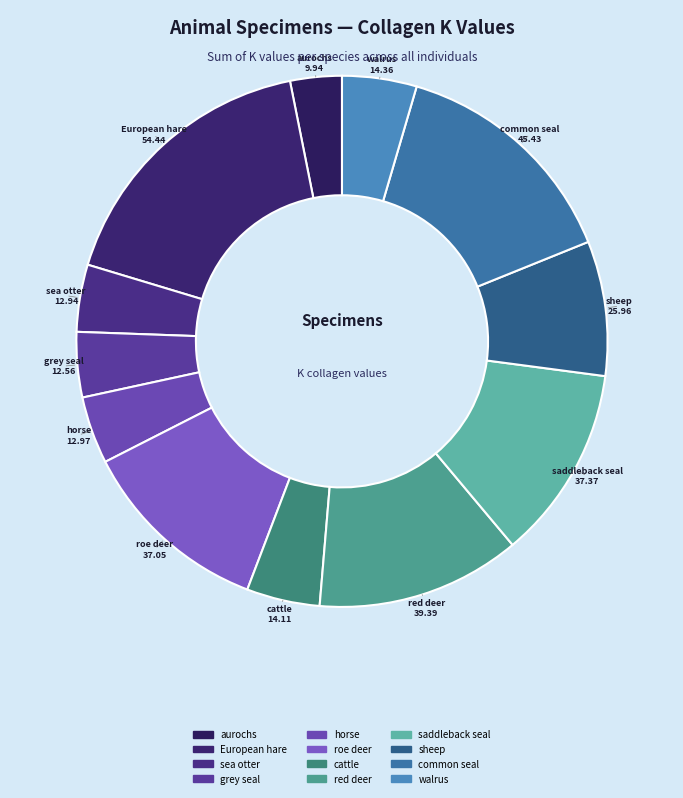

Combined, do sheep and walrus account for over 50%?

No